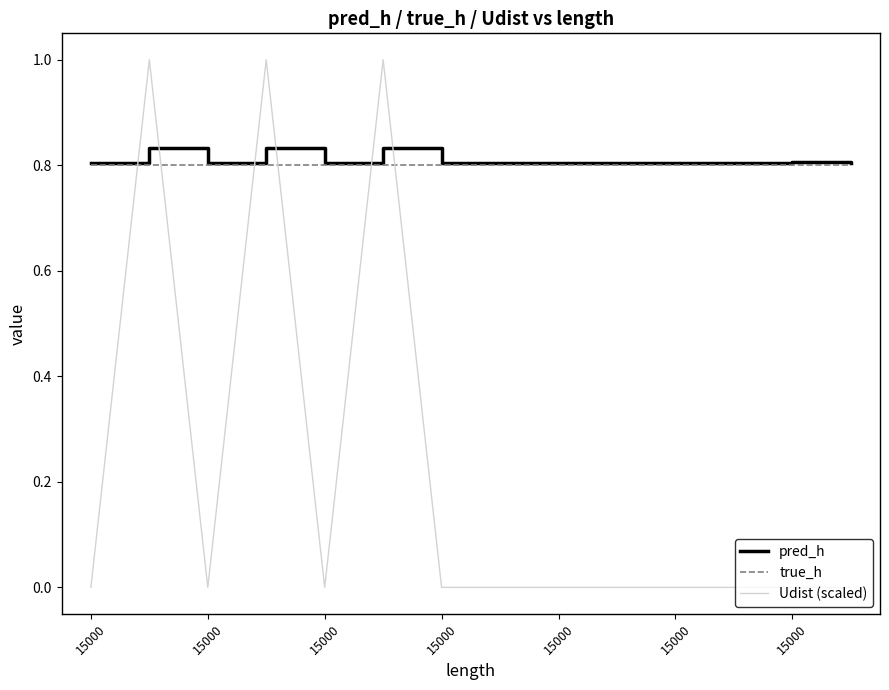

What is the maximum value shown in the chart?

1.0